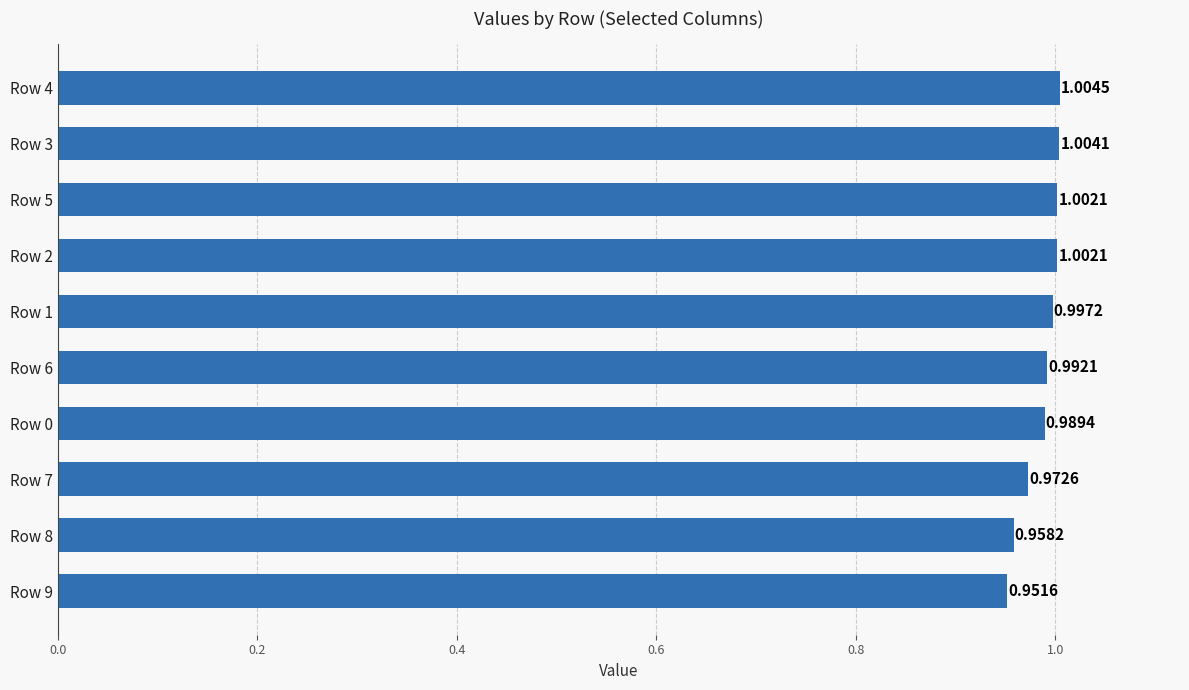

Between Row 6 and Row 0, which is larger?

Row 6